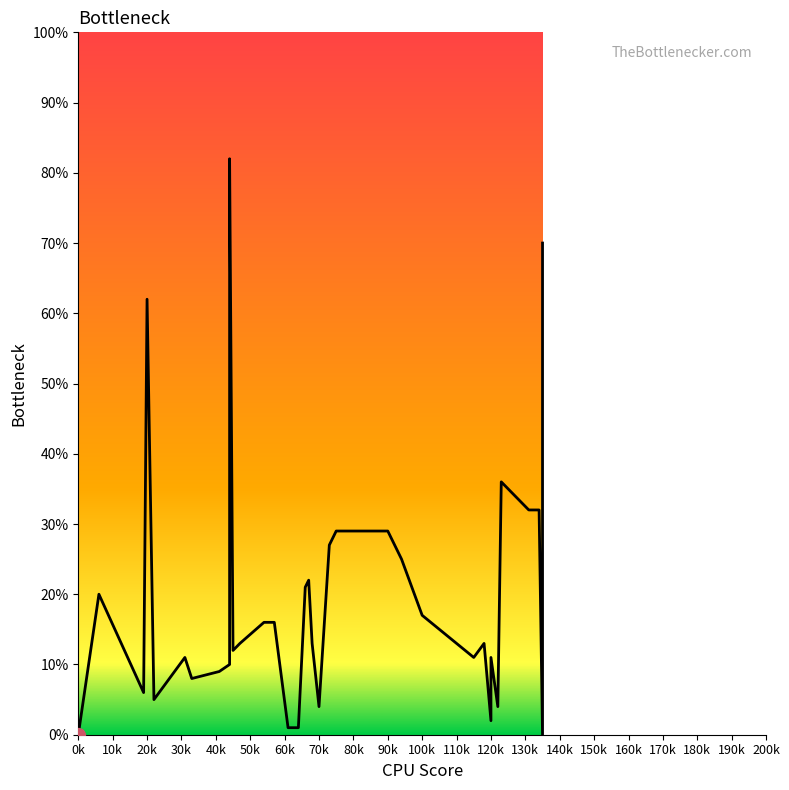

How many data points are less than 13?

18